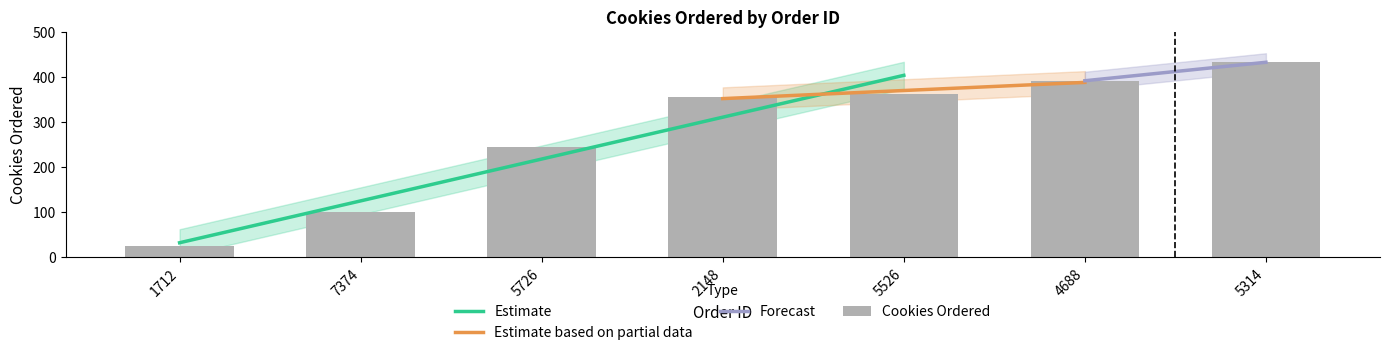

At which category does the chart reach its minimum across all series?

1712